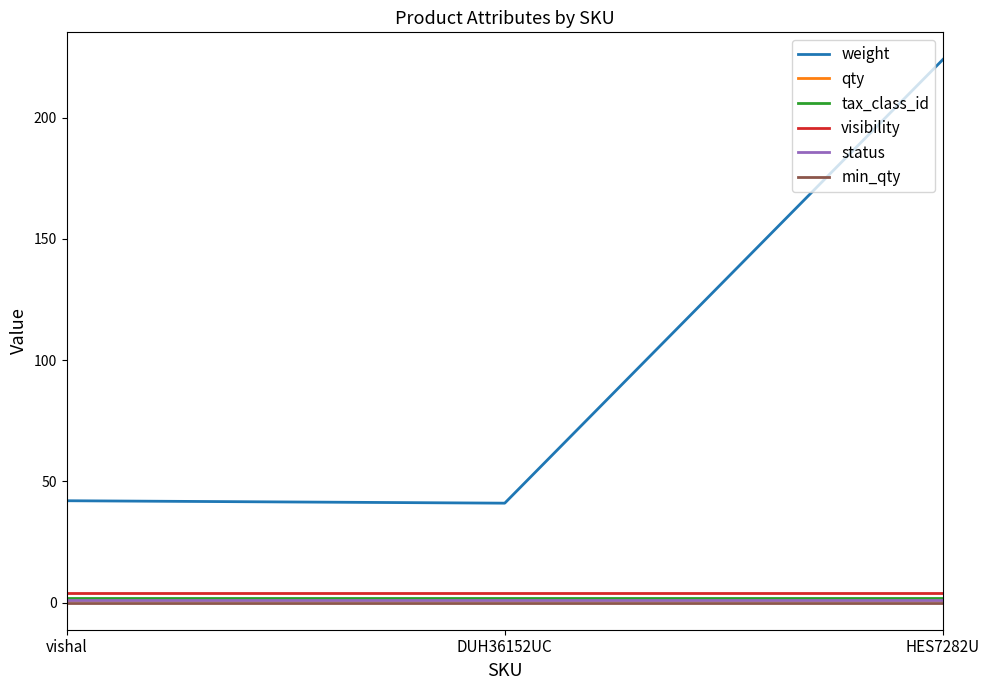

At which category is the sum across all series the highest?

HES7282U